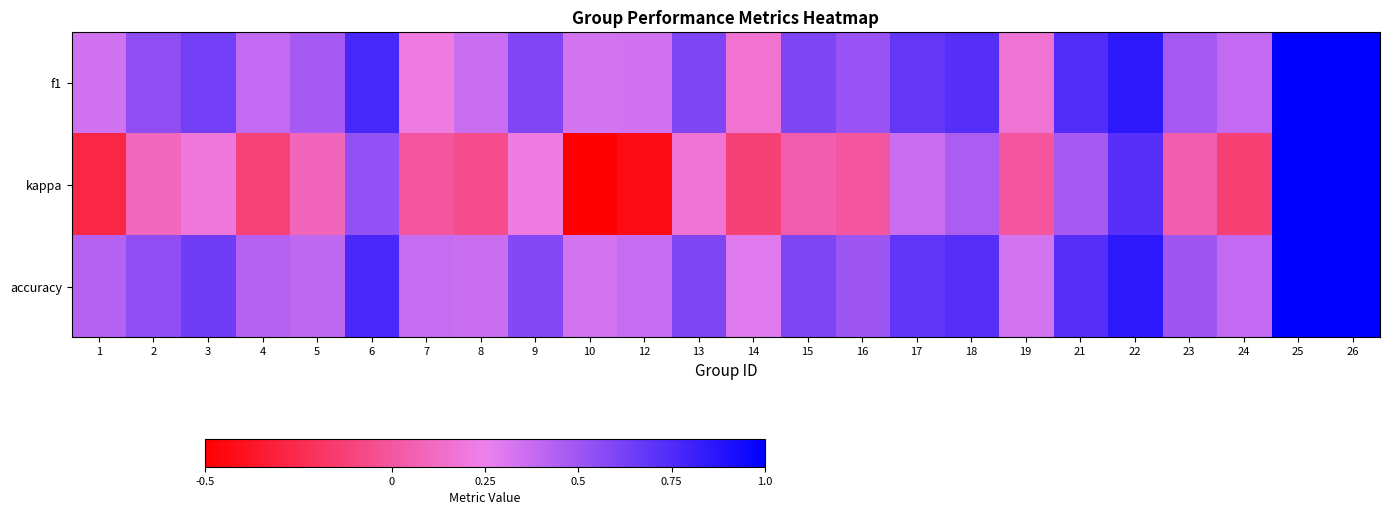

Reading left to right, transcribe all the data shown in this chart.

f1: 1=0.3	2=0.5	3=0.6	4=0.4	5=0.5	6=0.8	7=0.2	8=0.4	9=0.6	10=0.3	12=0.3	13=0.6	14=0.2	15=0.6	16=0.5	17=0.7	18=0.7	19=0.2	21=0.7	22=0.9	23=0.5	24=0.4	25=1.0	26=1.0
kappa: 1=-0.3	2=0.1	3=0.2	4=-0.1	5=0.1	6=0.5	7=0.0	8=-0.1	9=0.2	10=-0.5	12=-0.4	13=0.2	14=-0.1	15=0.0	16=0.0	17=0.4	18=0.5	19=0.0	21=0.5	22=0.7	23=0.0	24=-0.1	25=1.0	26=1.0
accuracy: 1=0.4	2=0.5	3=0.6	4=0.4	5=0.4	6=0.8	7=0.4	8=0.4	9=0.6	10=0.3	12=0.4	13=0.6	14=0.3	15=0.6	16=0.5	17=0.7	18=0.7	19=0.3	21=0.7	22=0.9	23=0.5	24=0.4	25=1.0	26=1.0